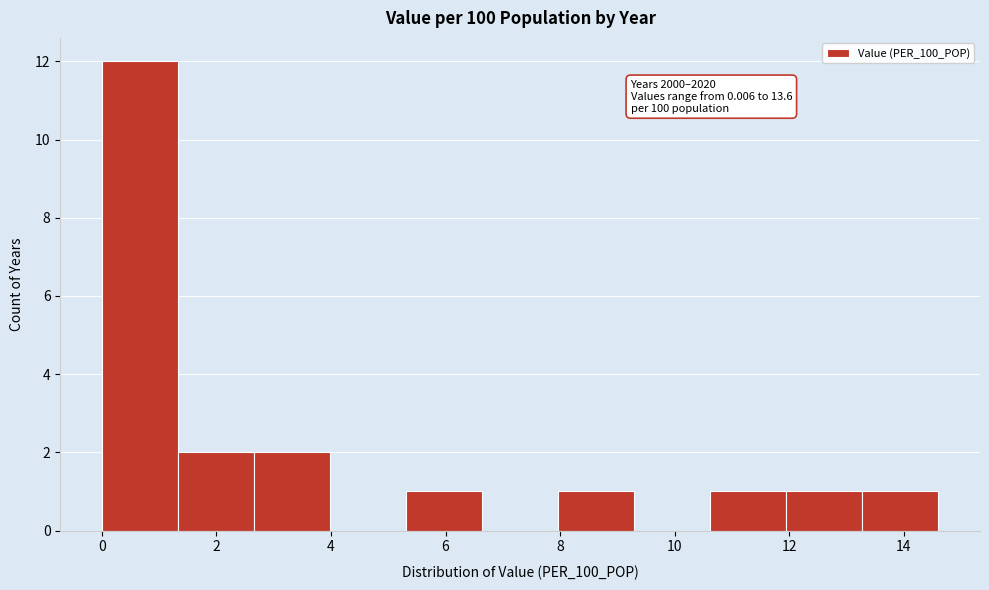

Which range on the x-axis has the tallest bar?

0.0 to 1.4